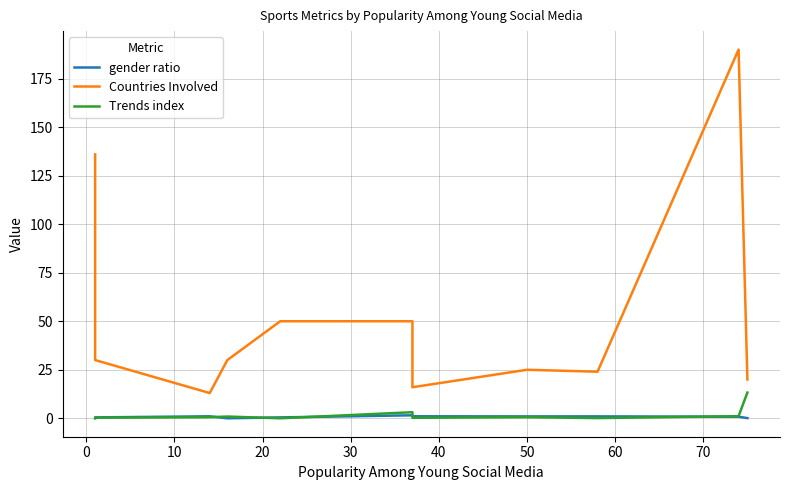

What is the sum of the Countries Involved values at 60 and 10?

38.0